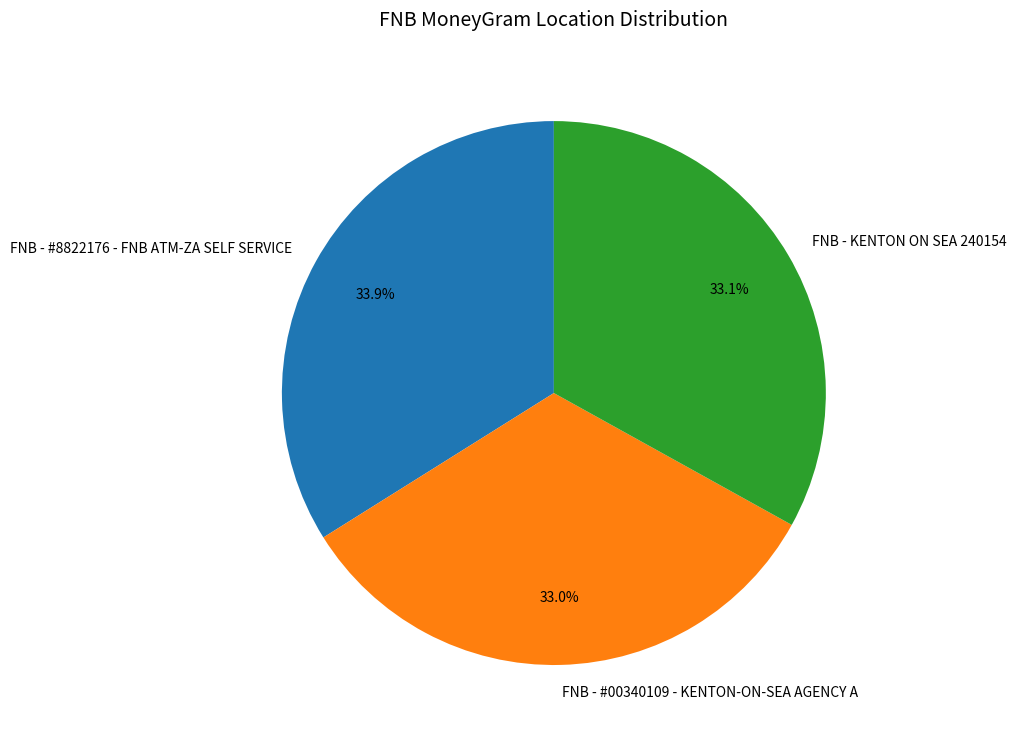

How many segments does this pie chart have?

3